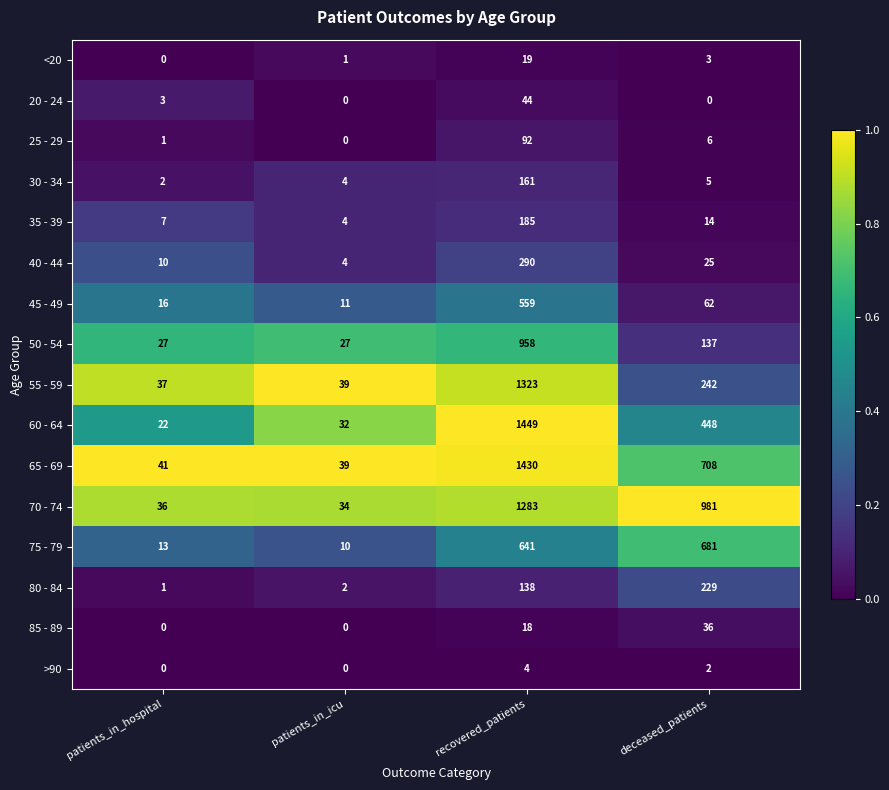

Which series changed the most between patients_in_hospital and recovered_patients?

60 - 64